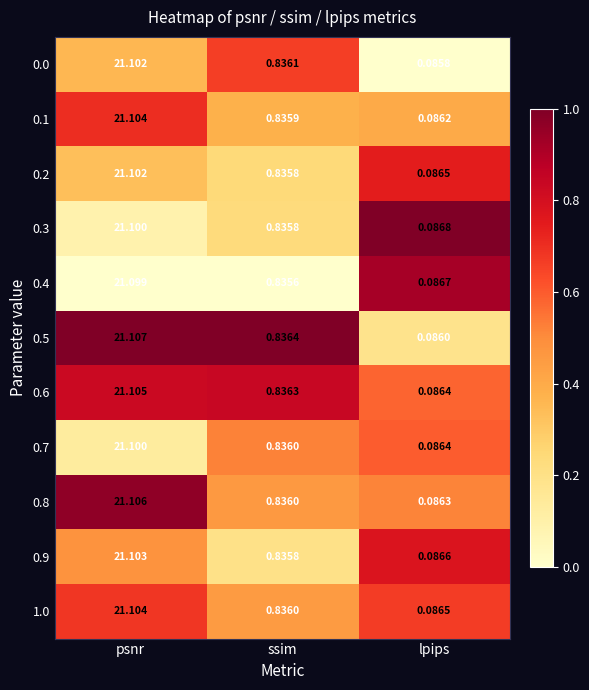

Where is 0.9 nearest to the value 10?

ssim